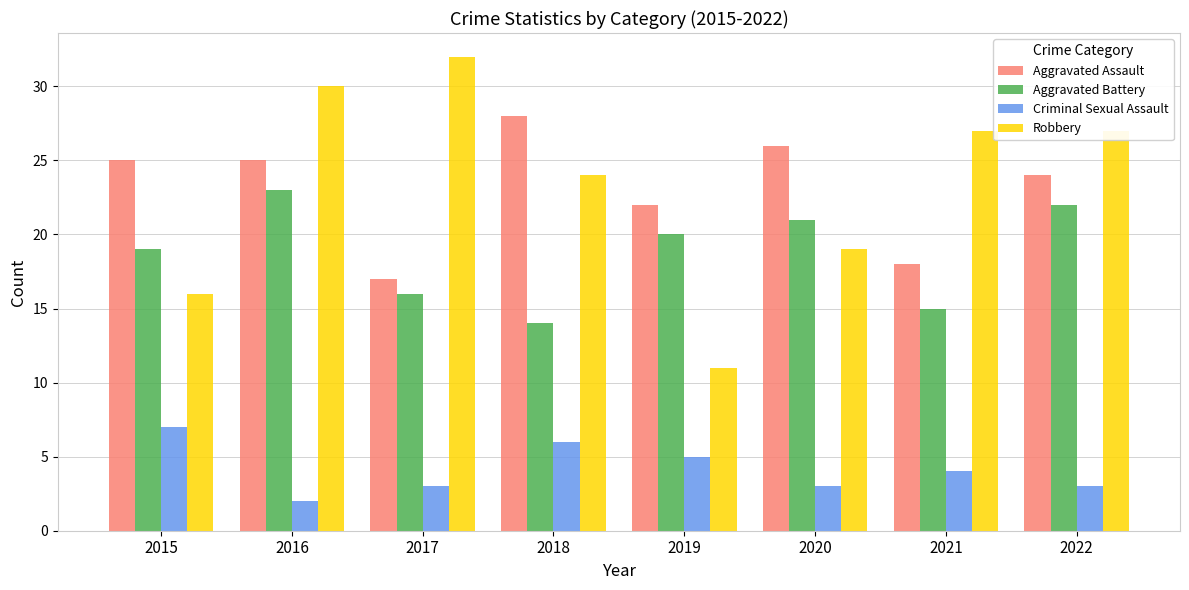

What is the value of the Criminal Sexual Assault bar at the 6th from the left?

3